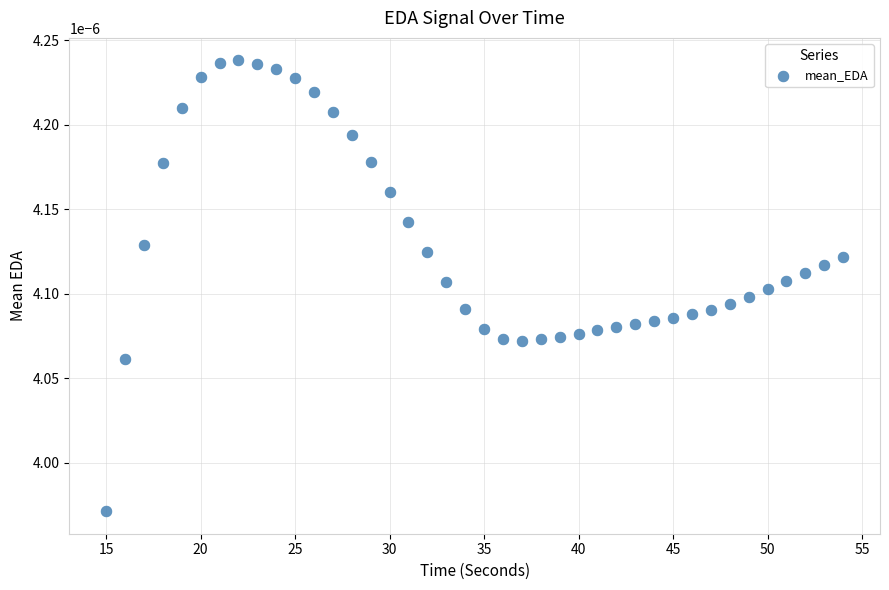

What is the range of X values (max minus min)?

39.0